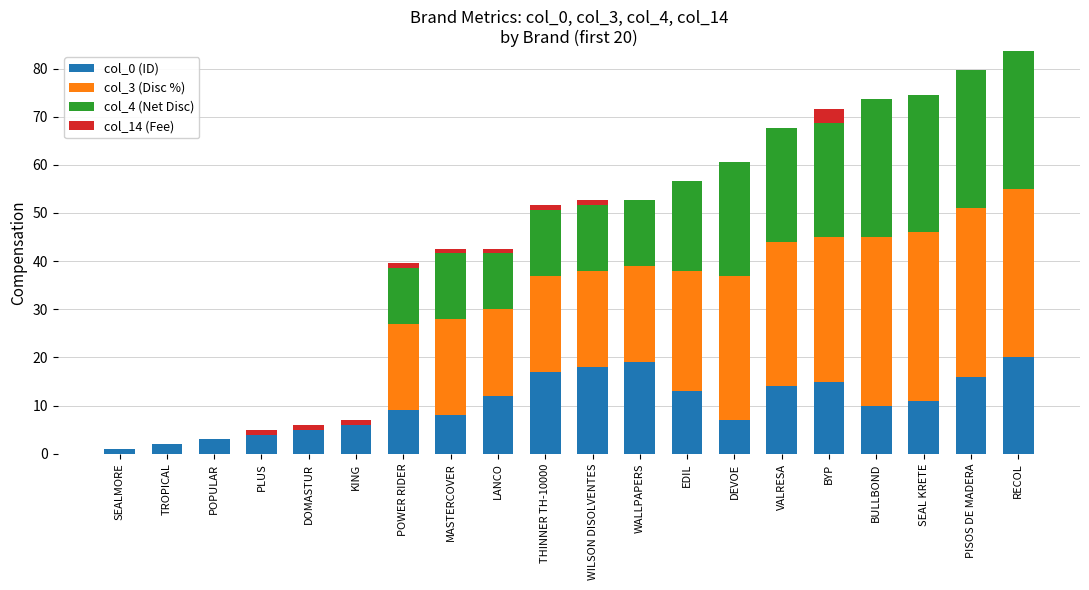

Which category has the lowest value in the col_3 (Disc %) series?

SEALMORE